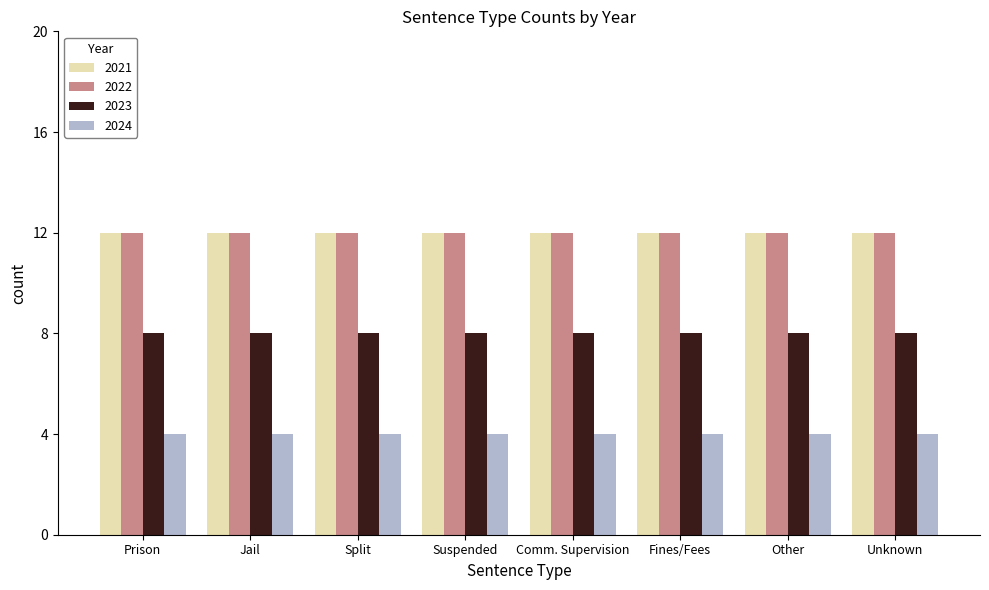

Count the number of data series in this chart.

4